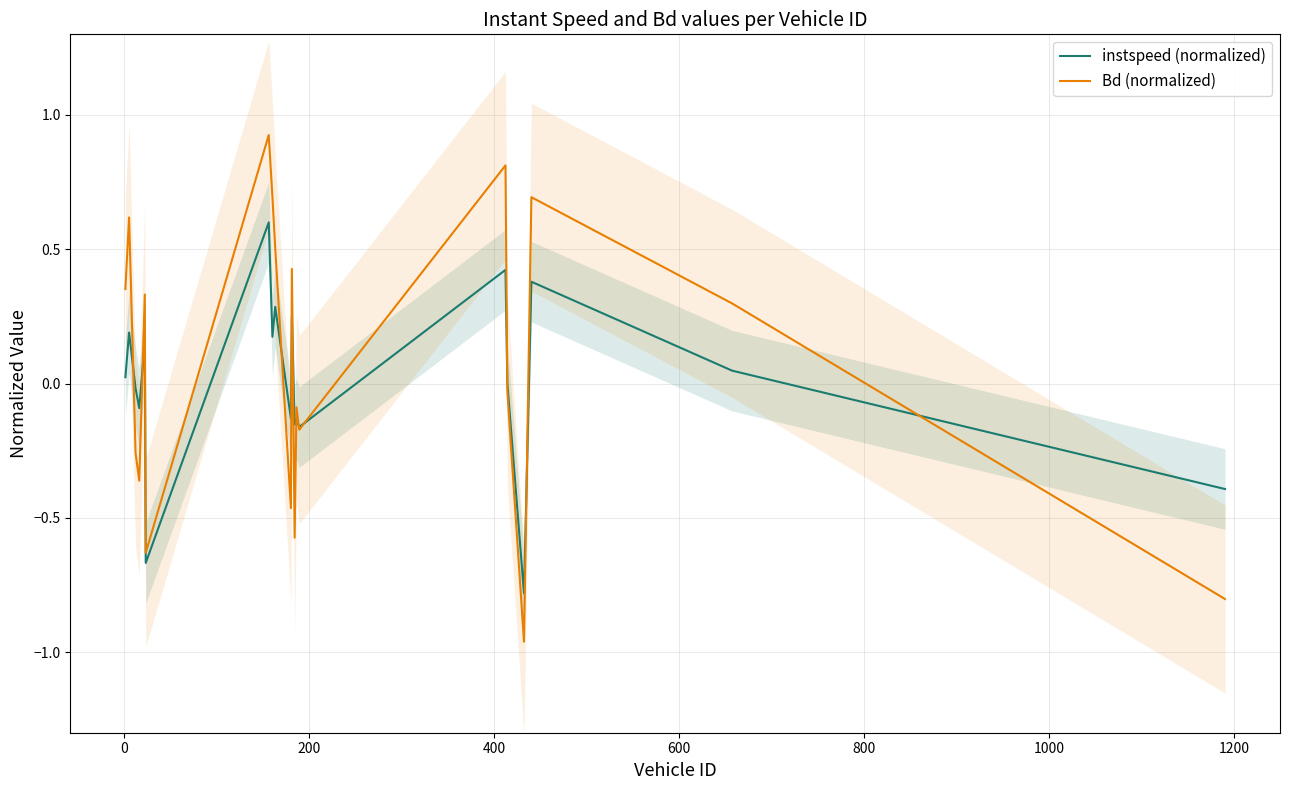

What is the lowest value of the instspeed (normalized) series?

-0.8